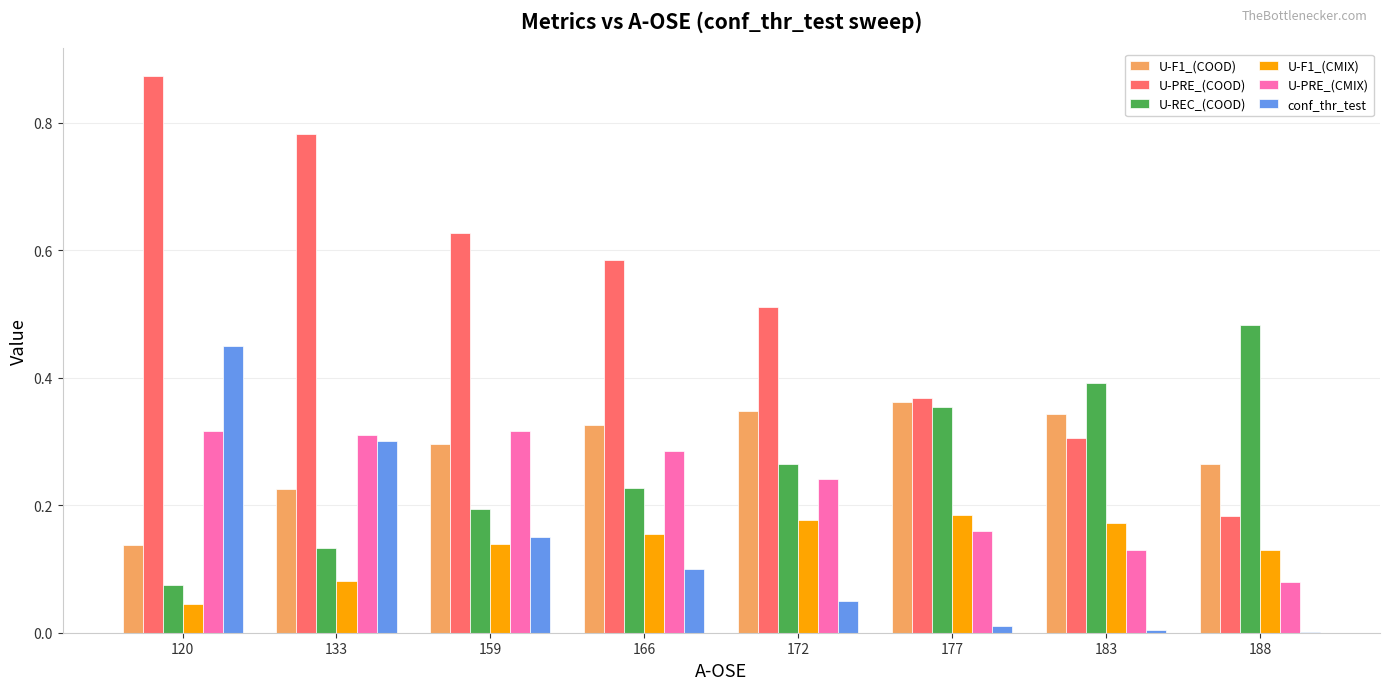

True or false: U-F1_(CMIX) has a value of 0.3 at 172.

False